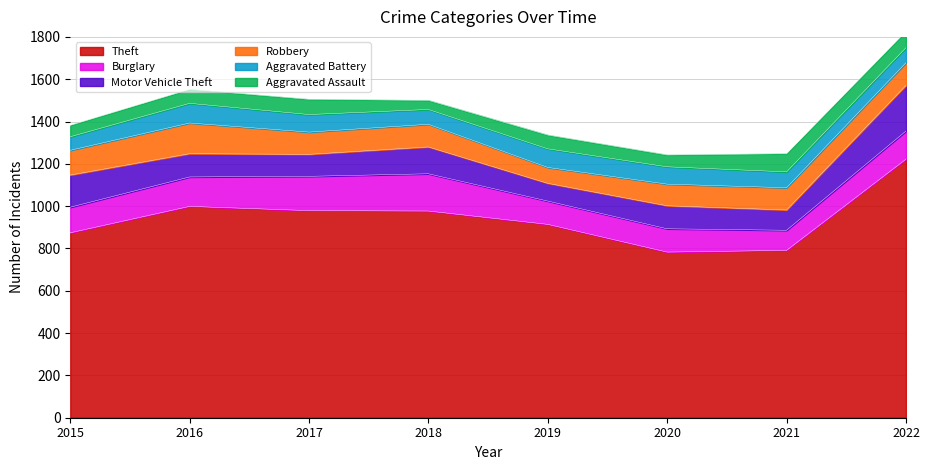

At which label is Motor Vehicle Theft closest to 150?

2015